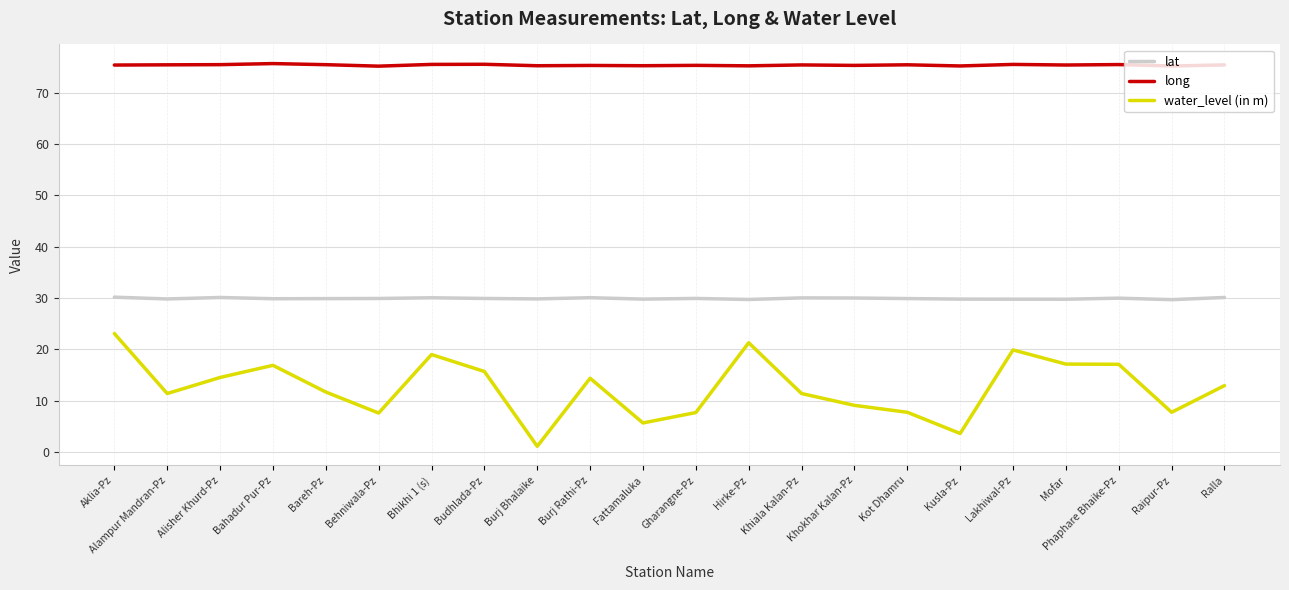

The long series shows 29.2 at Mofar. True or false?

False